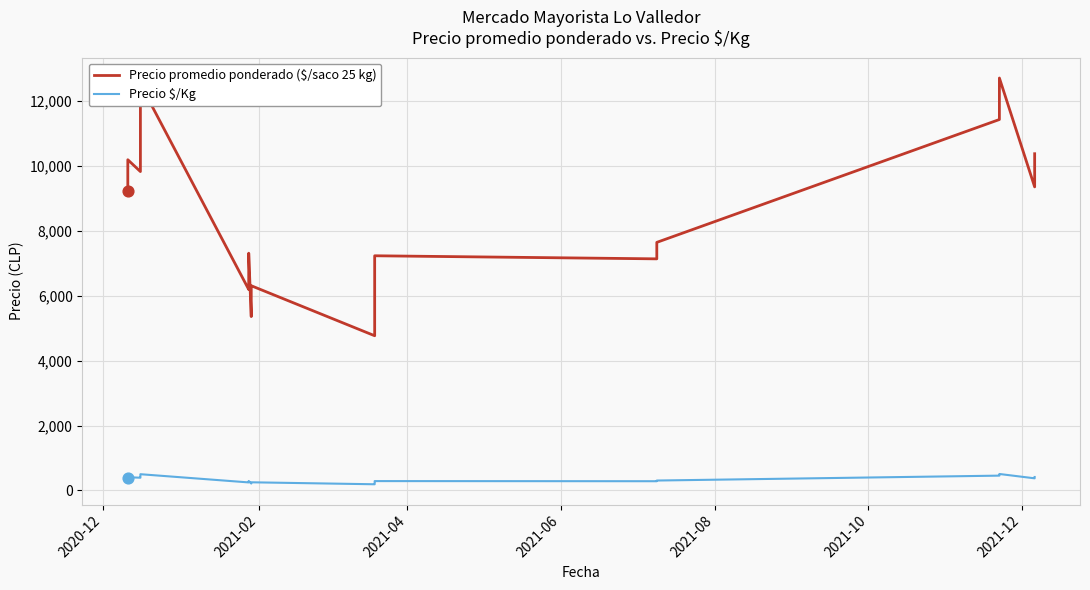

Which series has the largest total across all categories?

Precio promedio ponderado ($/saco 25 kg)